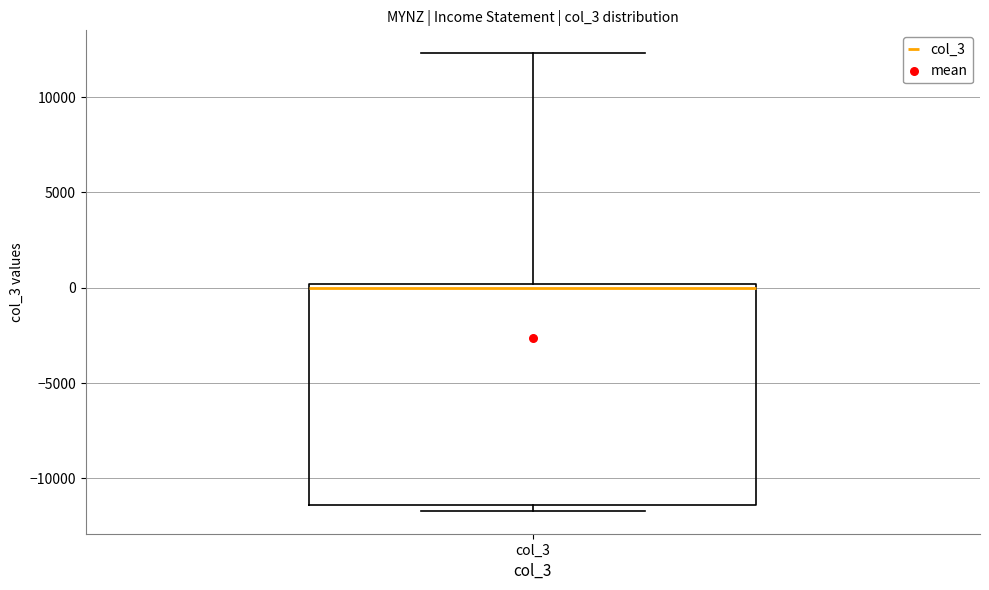

Transcribe this box plot: give where the median line is, the range the box spans, and where the two whiskers end, as read against the y-axis. The values are not printed on the chart, so give them approximately, as read against the axis.

median 0 (just below the box's upper edge), box -11500 to 0, whiskers -11500 (just below the box's lower edge) to 12500